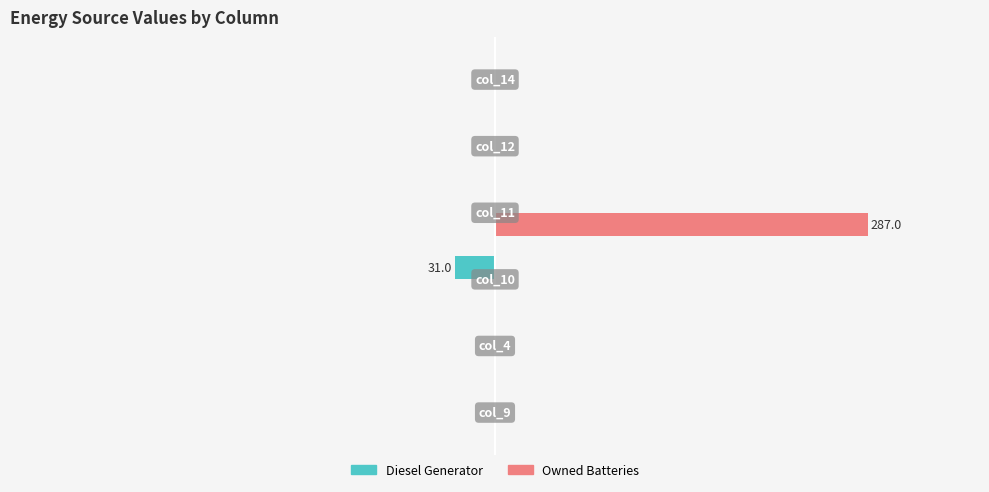

What are all the series names shown in the legend?

Diesel Generator, Owned Batteries